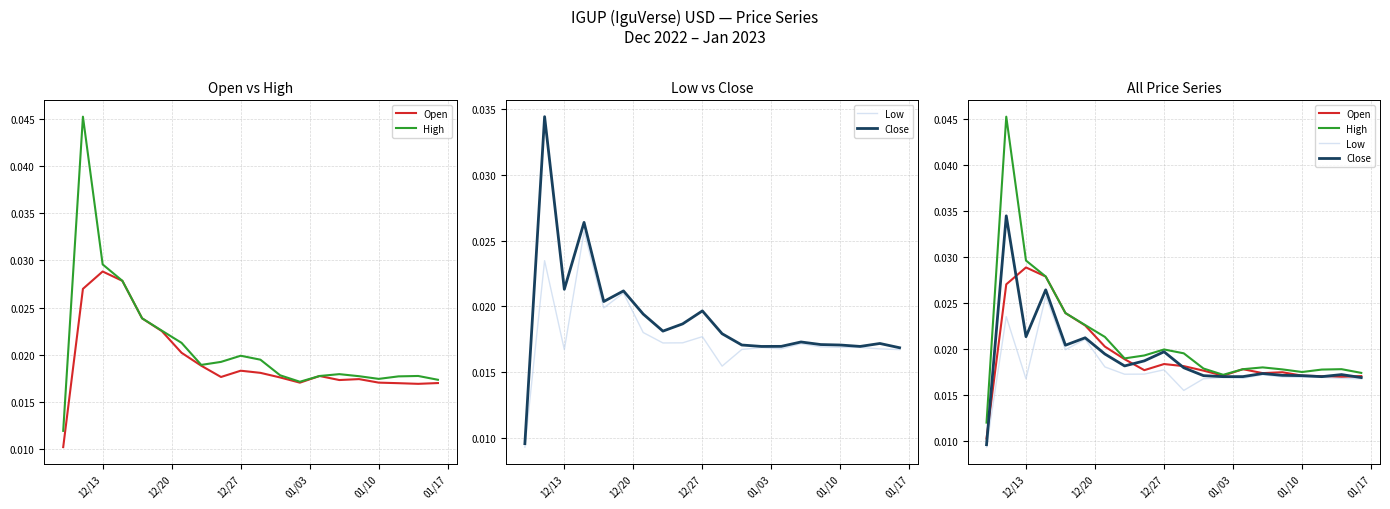

How many interior local valleys does the Close series have?

5